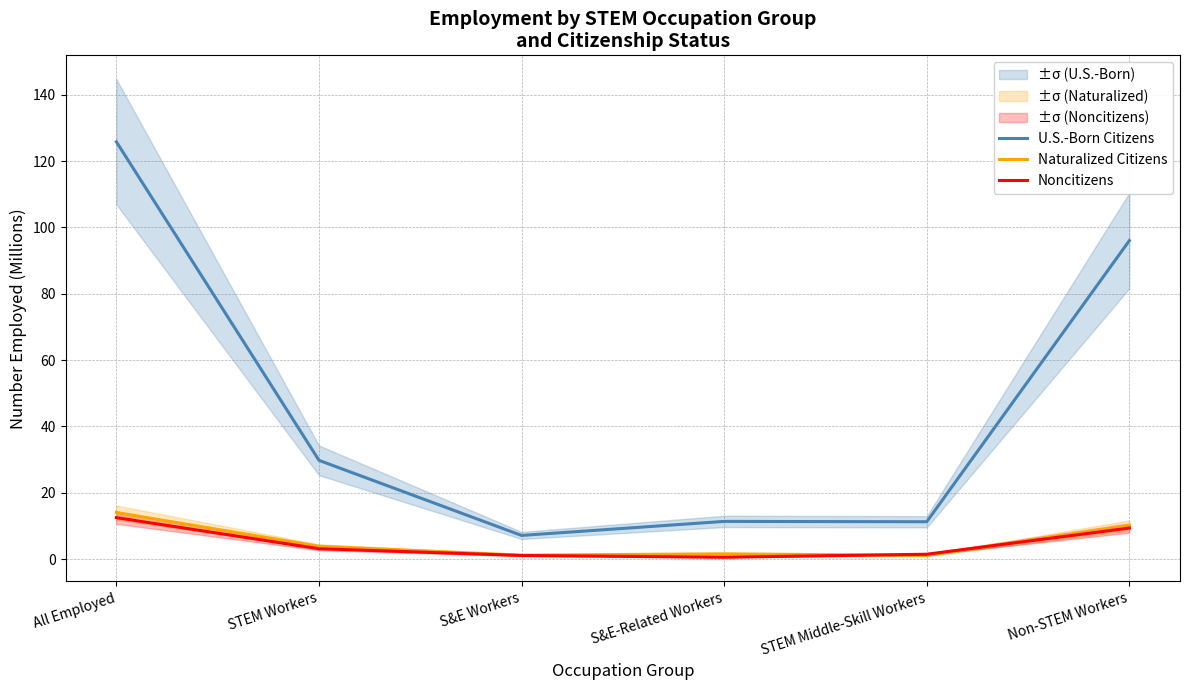

Which series has the largest range (max minus min)?

U.S.-Born Citizens